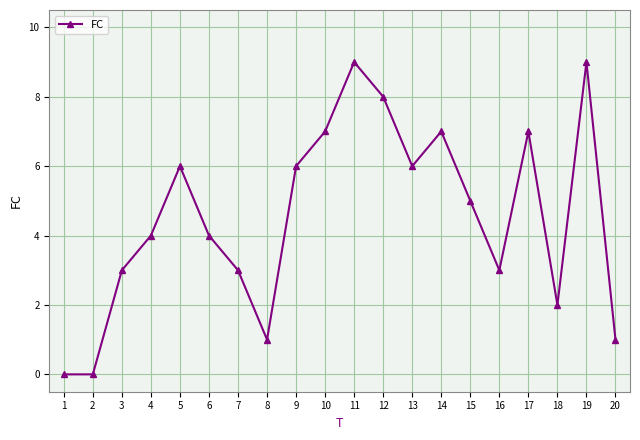

What is the value of the 20th point from the left?

1